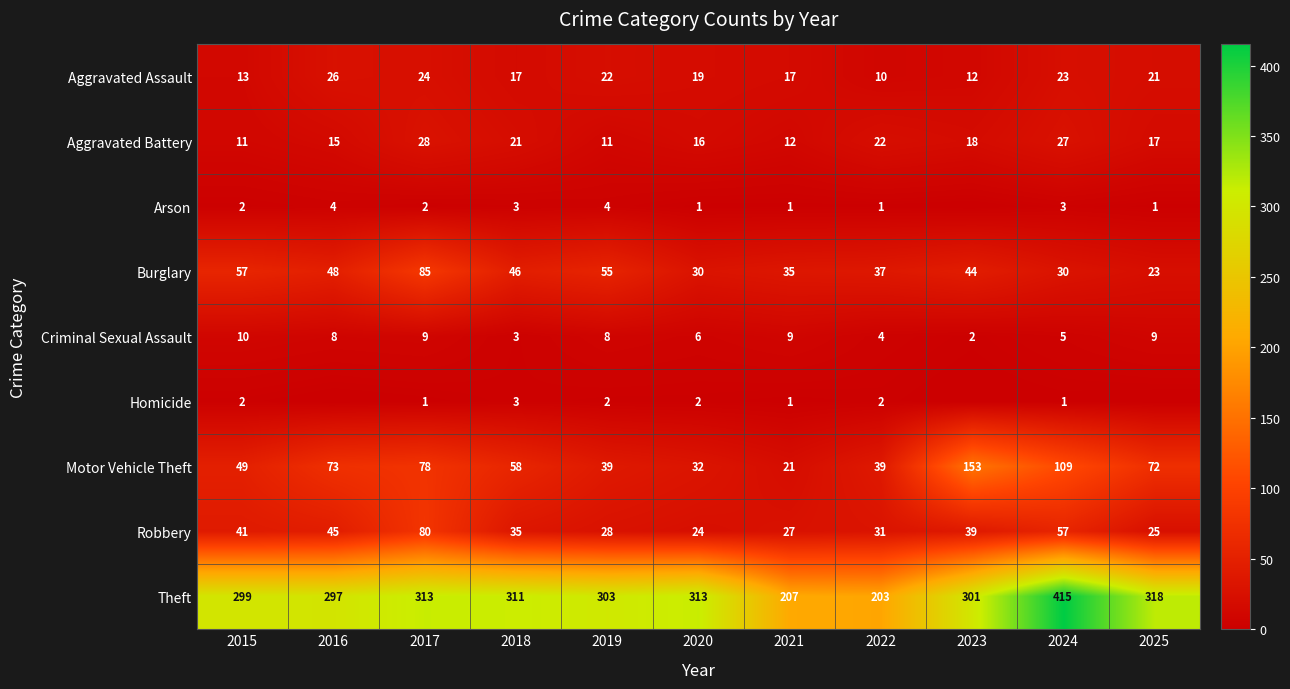

At how many categories does at least one series exceed 207?

9